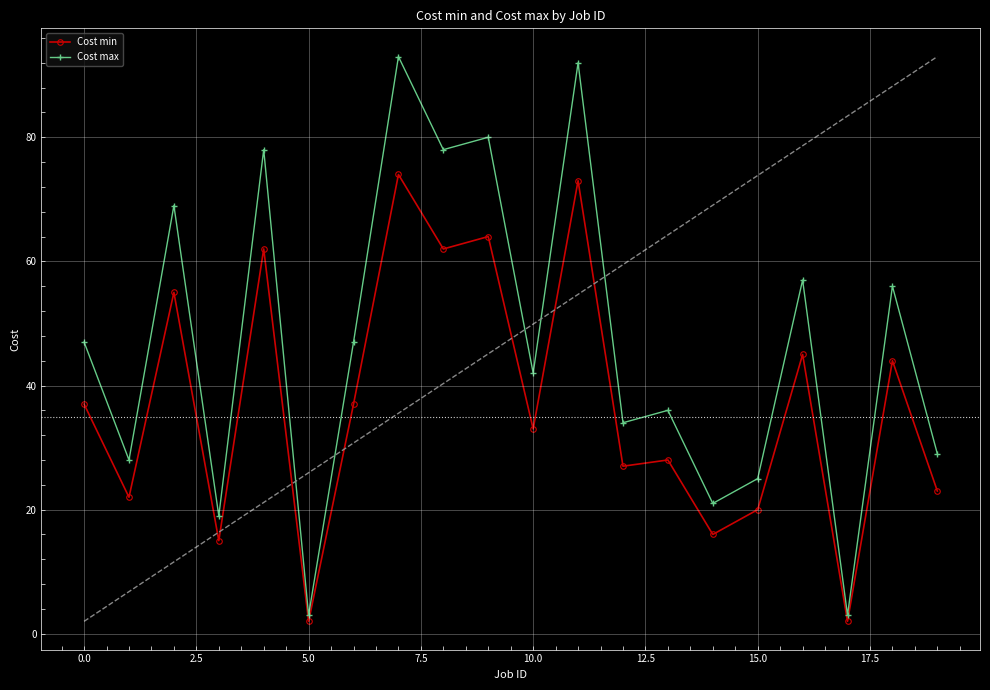

What are all the series names shown in the legend?

Cost min, Cost max